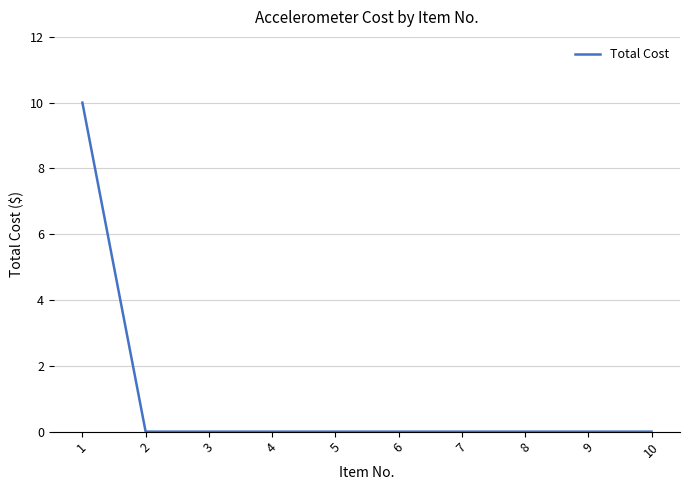

True or false: the data shows -5 at 3.

False